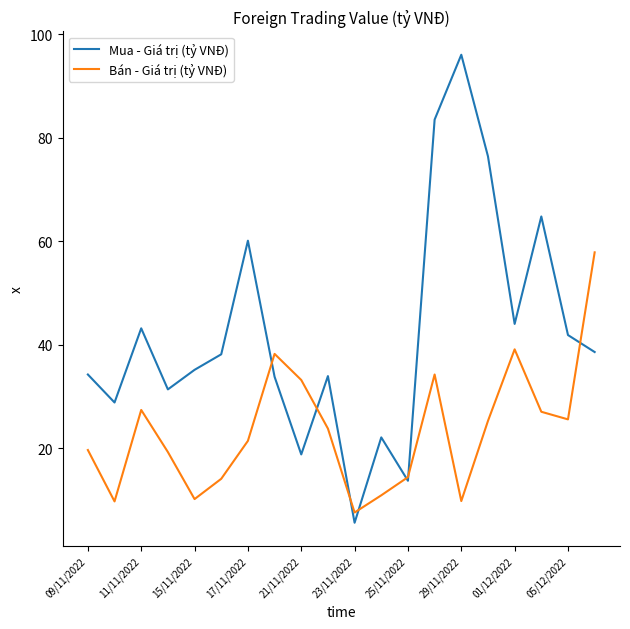

Which series has the widest spread of values?

Mua - Giá trị (tỷ VNĐ)